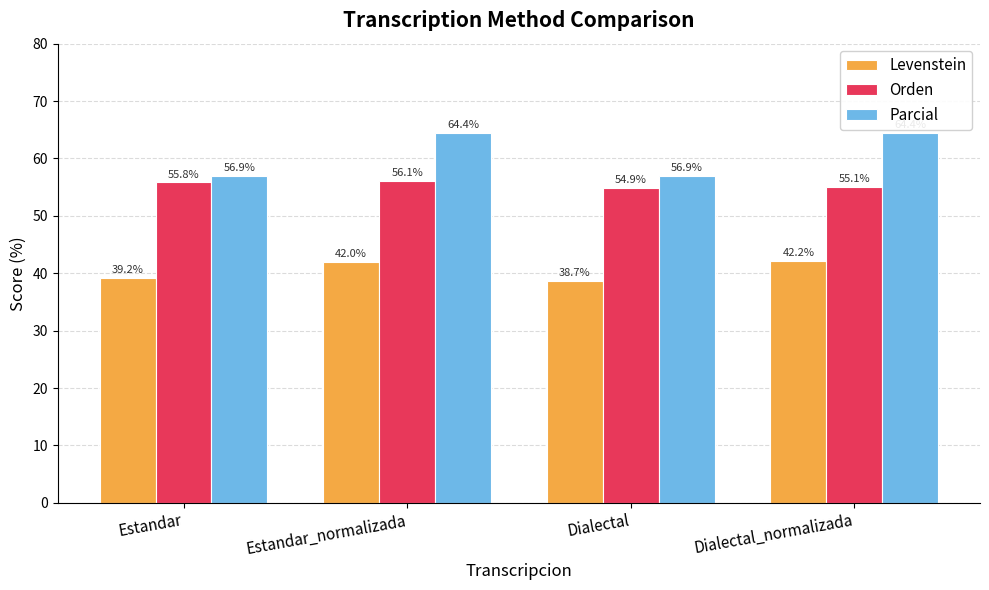

How many values in the Orden series exceed 55?

3